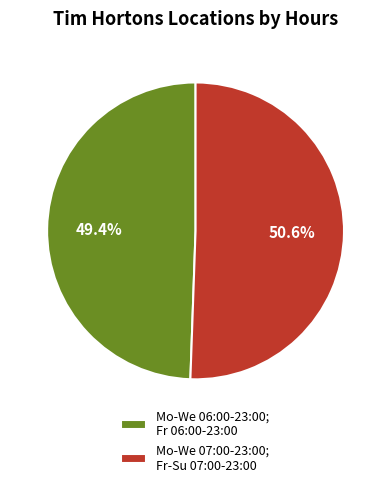

To the nearest percent, what portion does Mo-We 06:00-23:00; Fr 06:00-23:00 represent?

49%